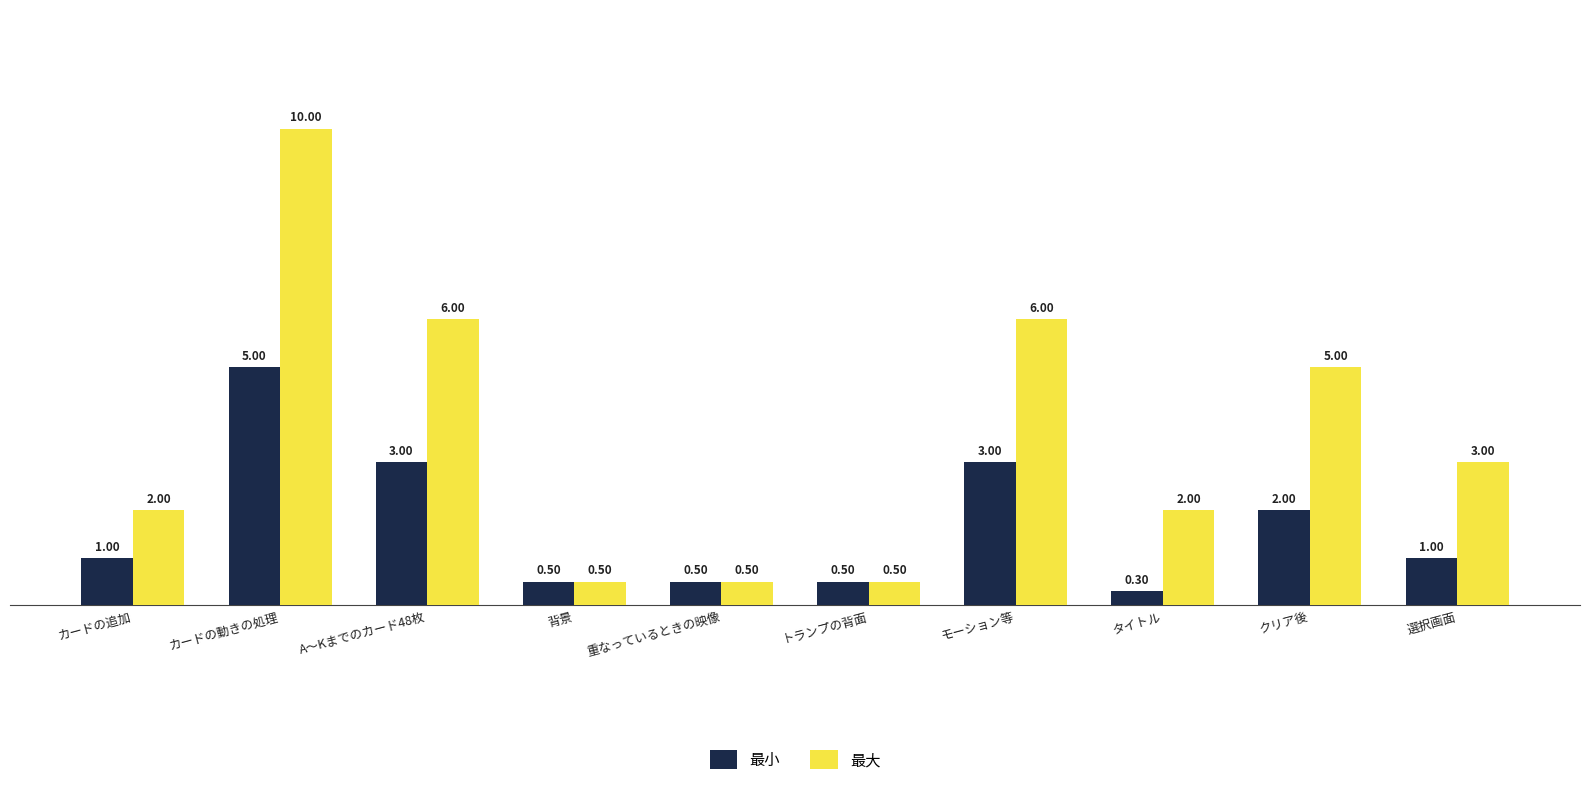

Where does the 最大 series first go above 3?

カードの動きの処理